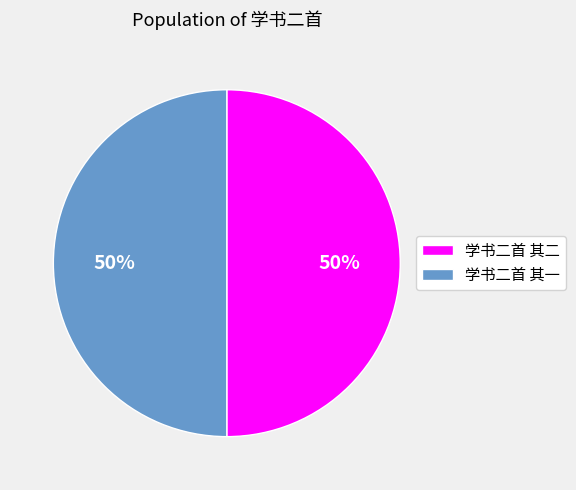

To the nearest percent, what portion does 学书二首 其一 represent?

50%